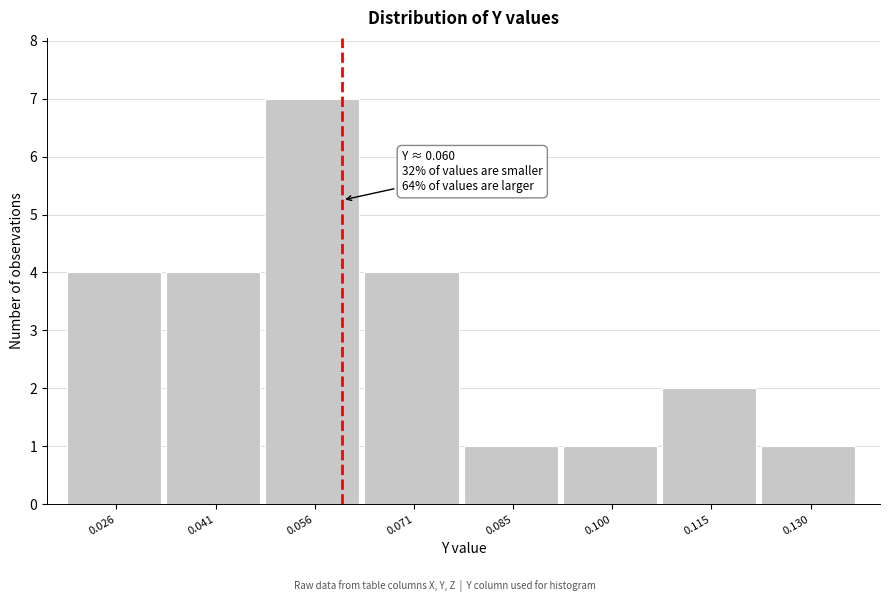

Over which range of the x-axis is the bar tallest?

0.048 to 0.064